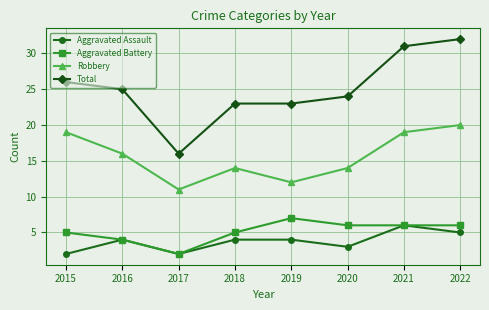

The value of Aggravated Battery at 2021 is 4. True or false?

False